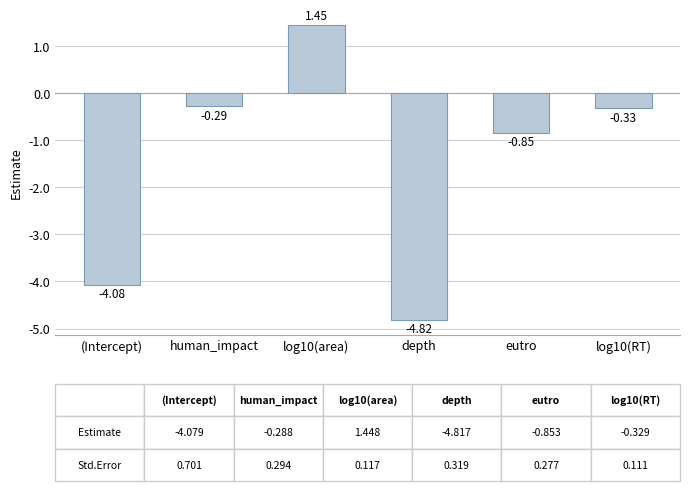

Which label corresponds to the largest value in the chart?

log10(area)